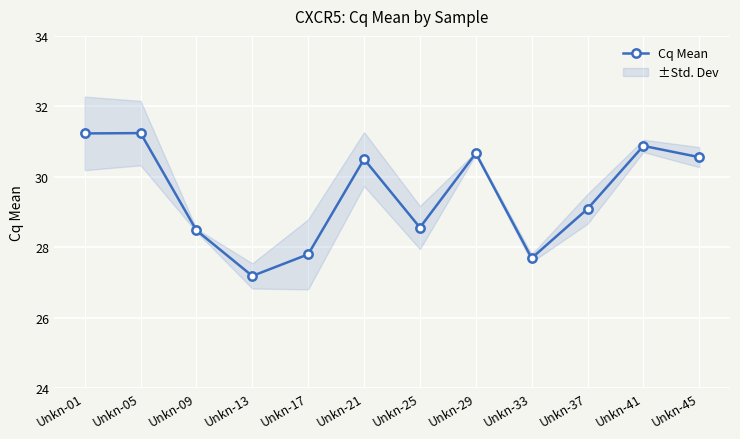

Is it true that the value at Unkn-01 is 48.6?

False